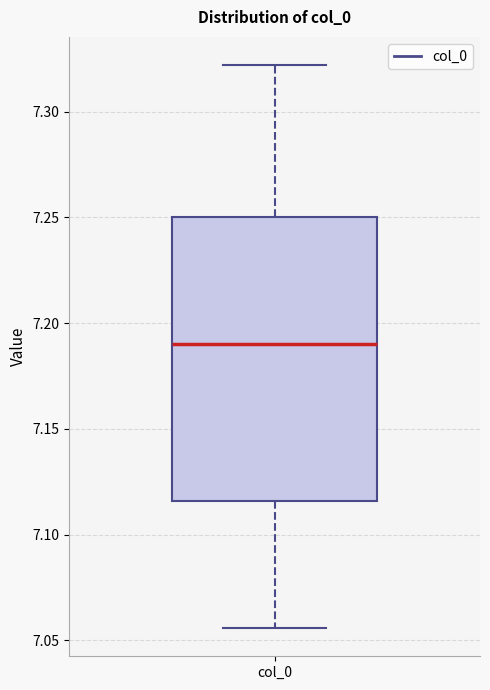

Where does the upper whisker of the box for col_0 end on the y-axis? The values are not printed on the chart, so give them approximately, as read against the axis.

7.320